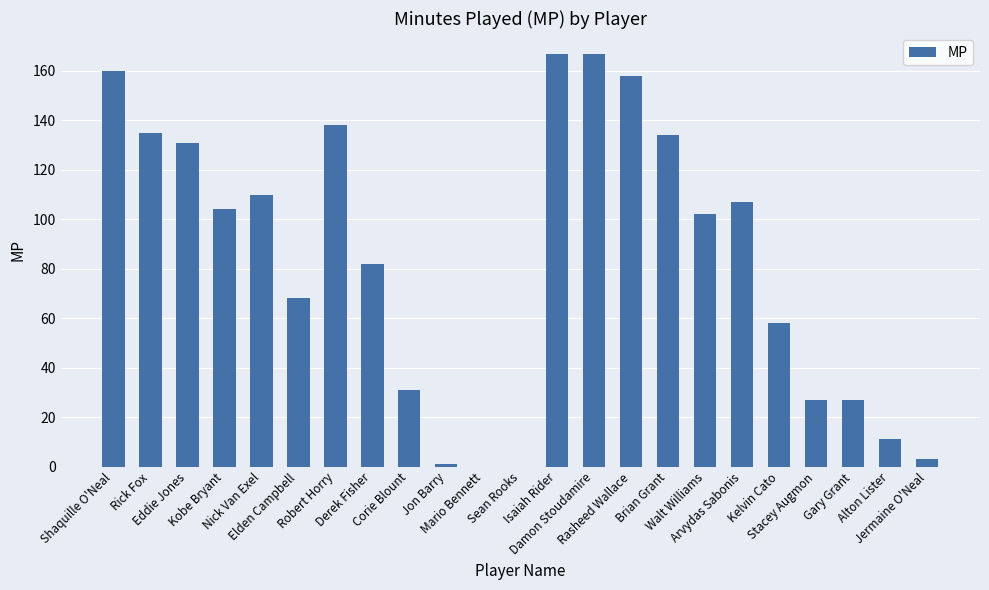

At which label is the value closest to 83?

Derek Fisher